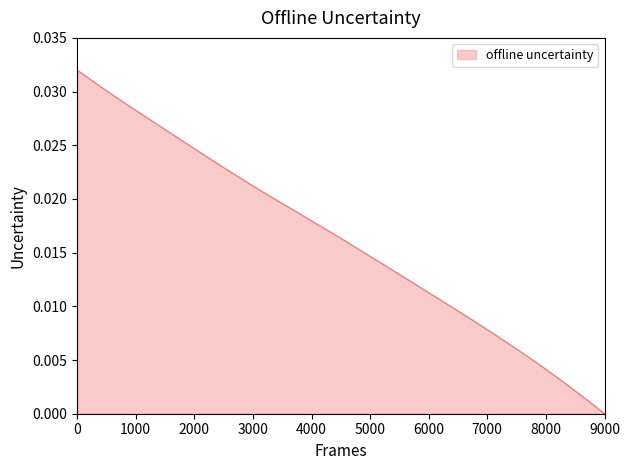

At which category does the chart reach its minimum across all series?

9000